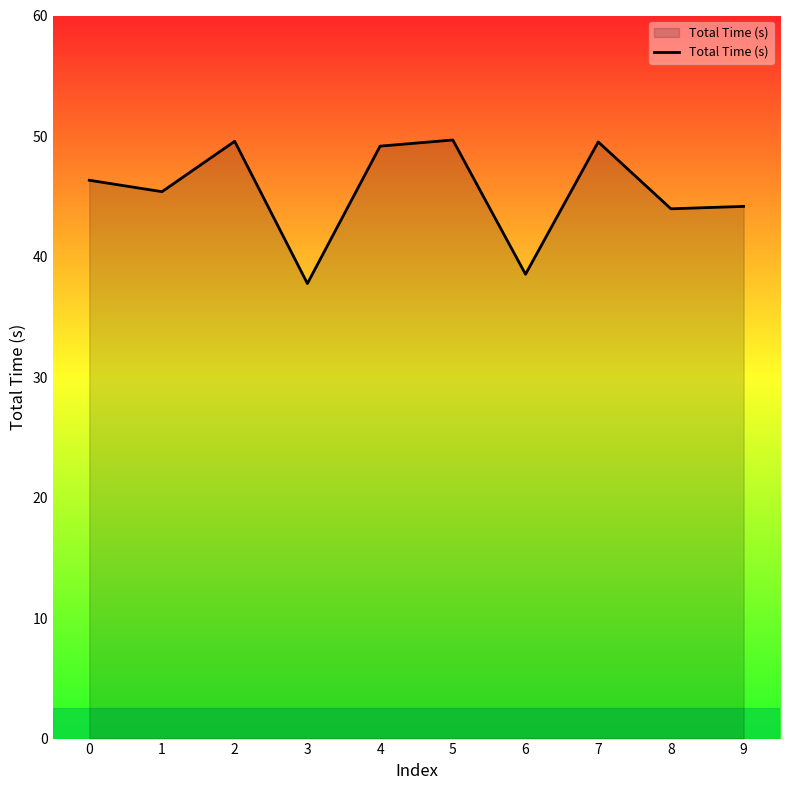

How many distinct data groups are displayed?

1